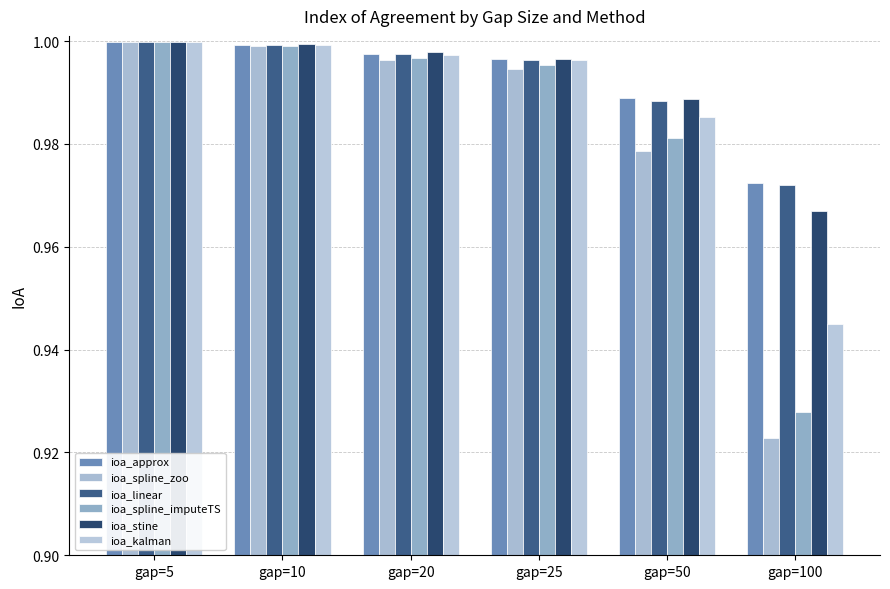

What is the total value across all series at gap=5?

6.0